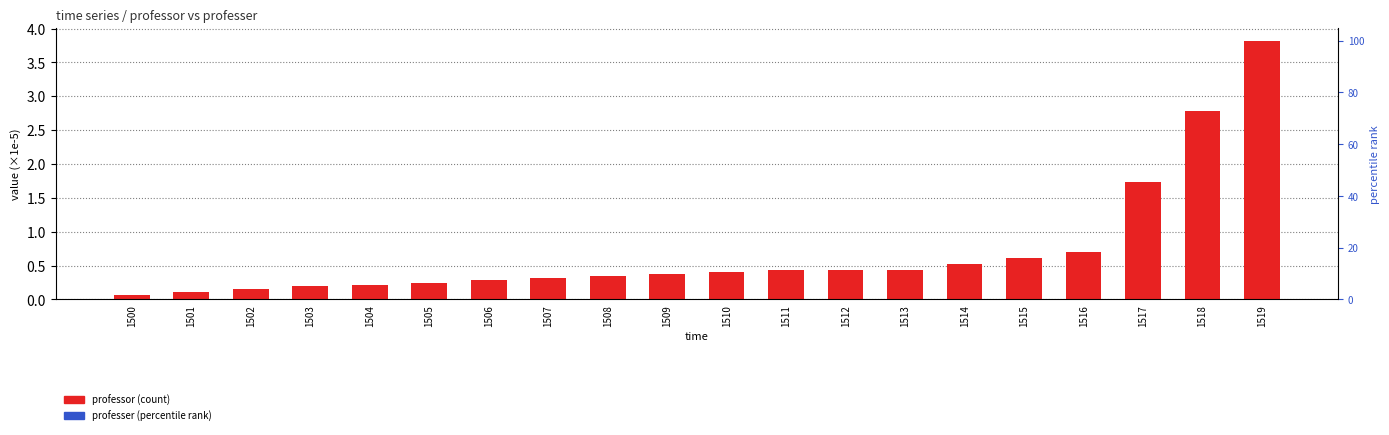

The professor series shows 0.2 at 1504. True or false?

True